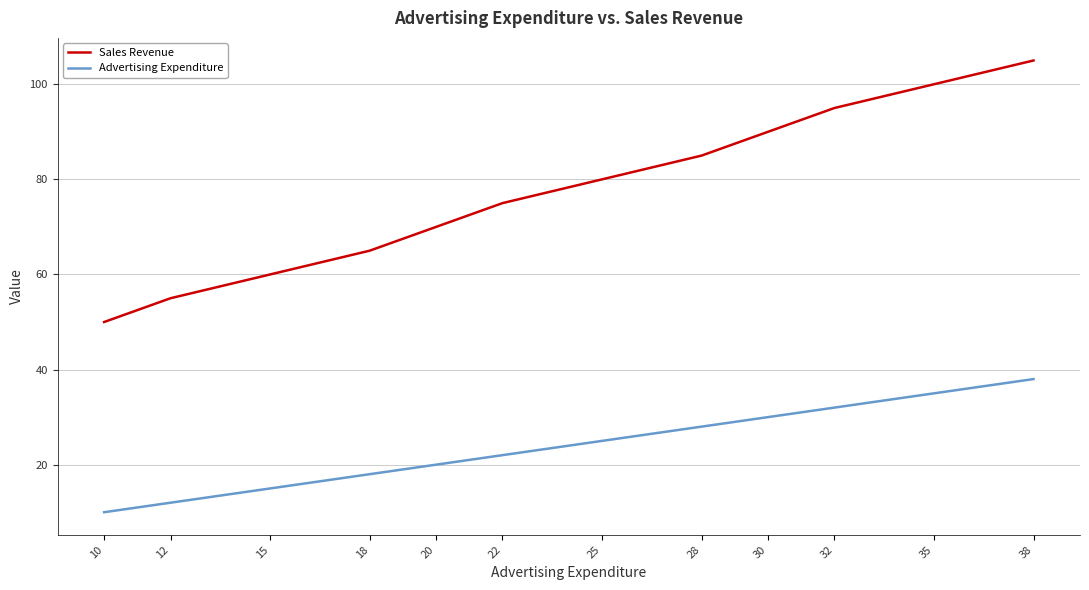

True or false: Advertising Expenditure and Sales Revenue cross at least once.

False